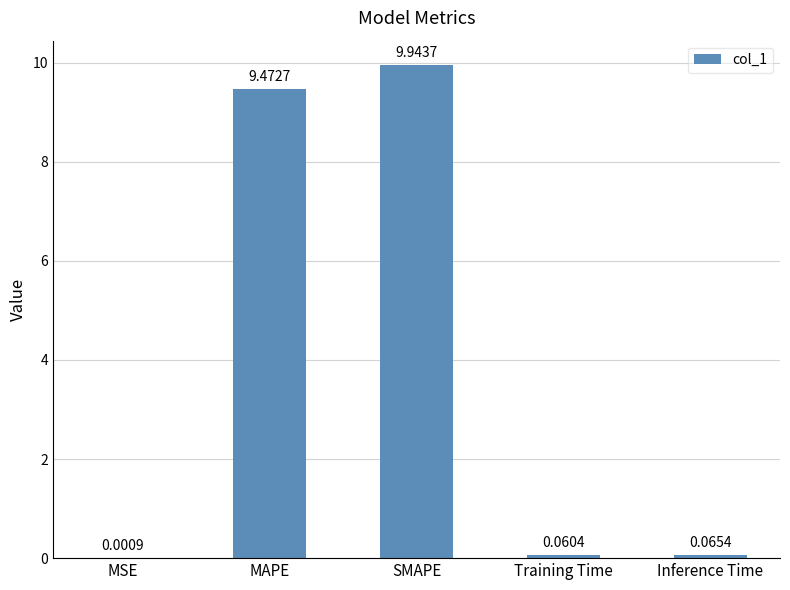

Which has a higher value, MAPE or SMAPE?

SMAPE